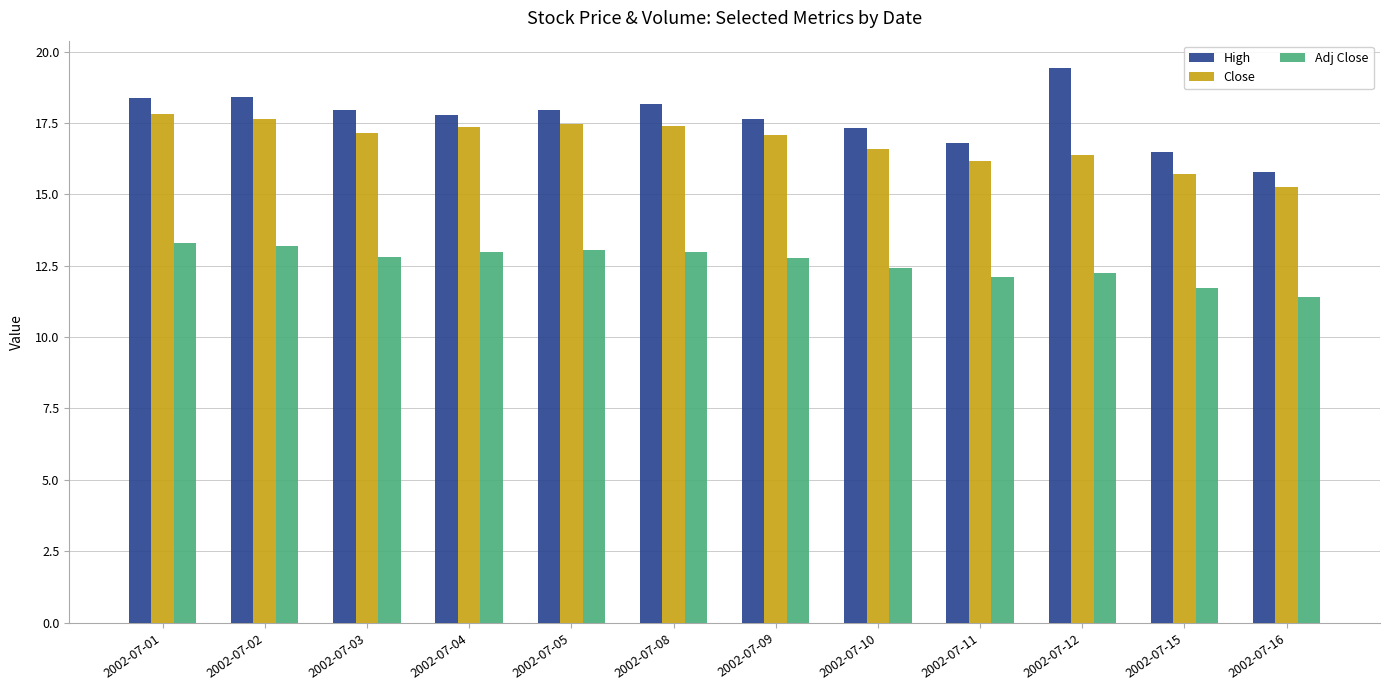

What is the average value of the Close series?

16.8